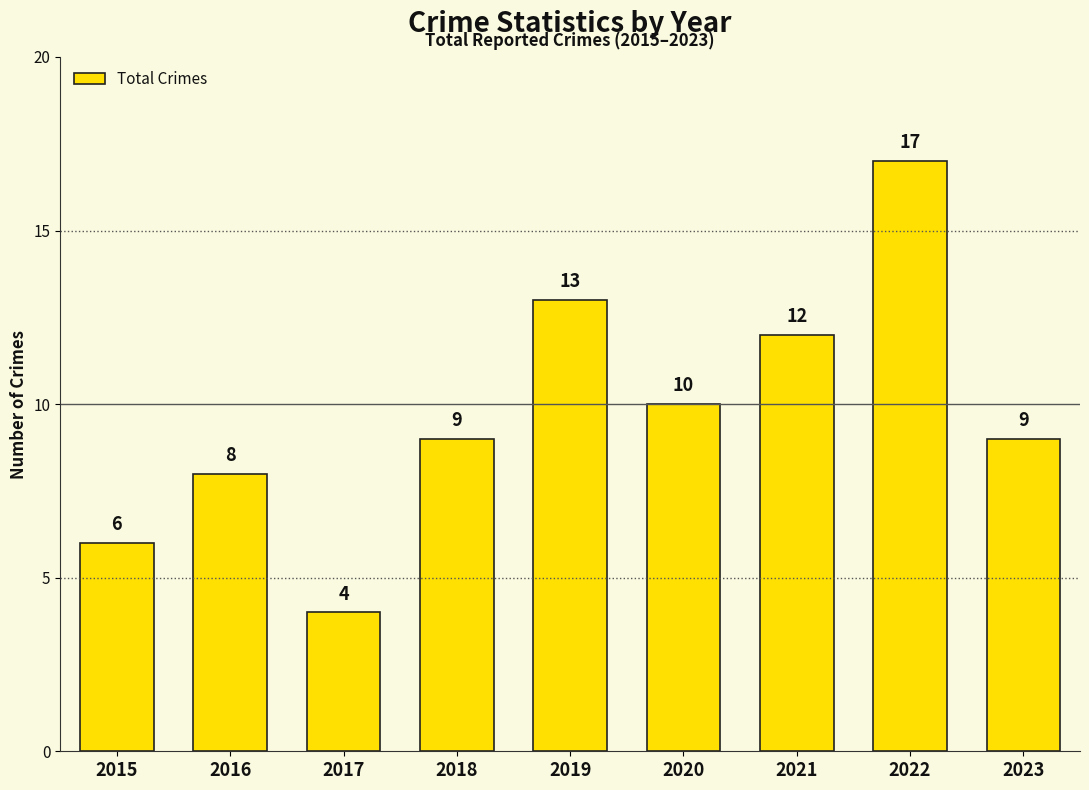

Are the bars grouped side by side (vs. stacked)?

No